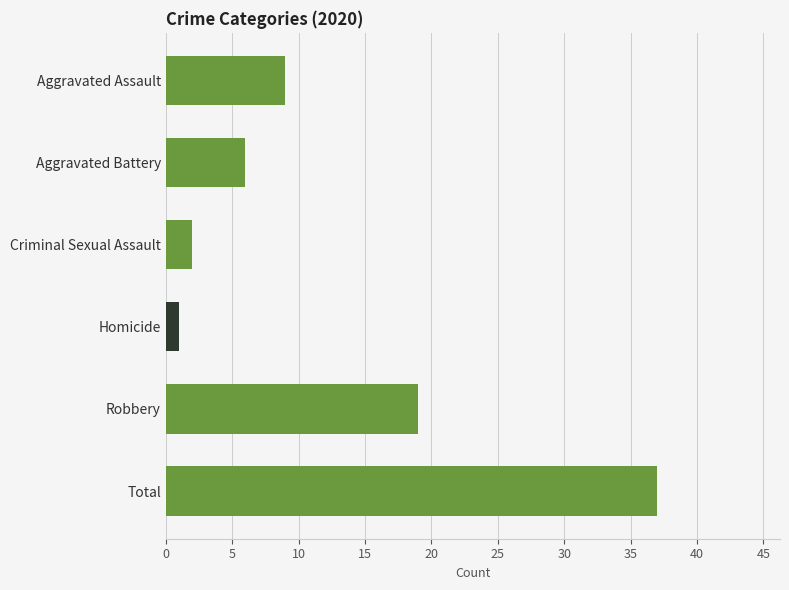

What is the label of the 4th bar from the bottom?

Criminal Sexual Assault